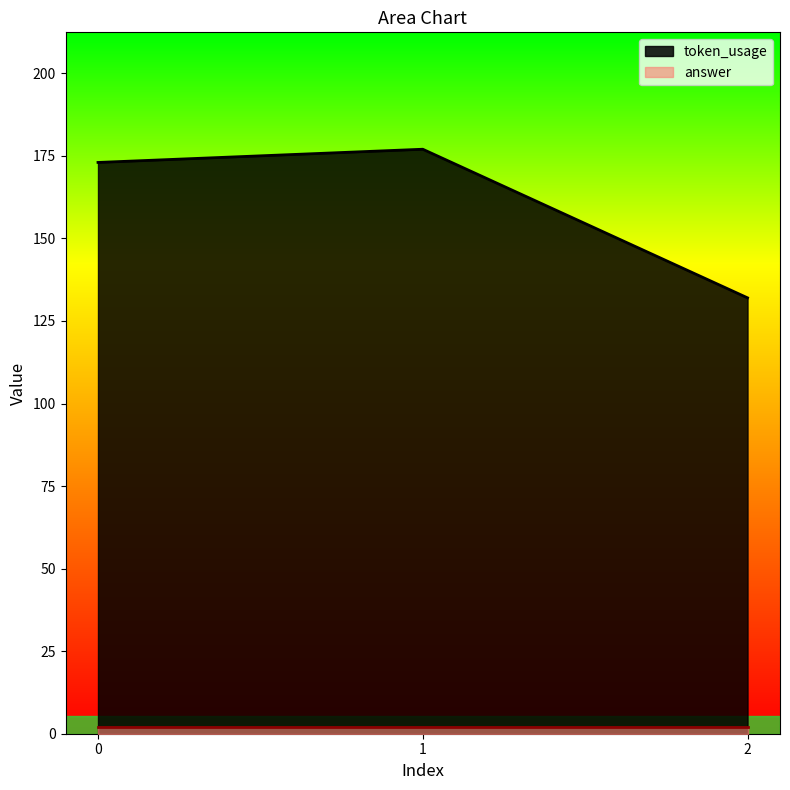

Rank the categories by value from highest to lowest.

1, 0, 2